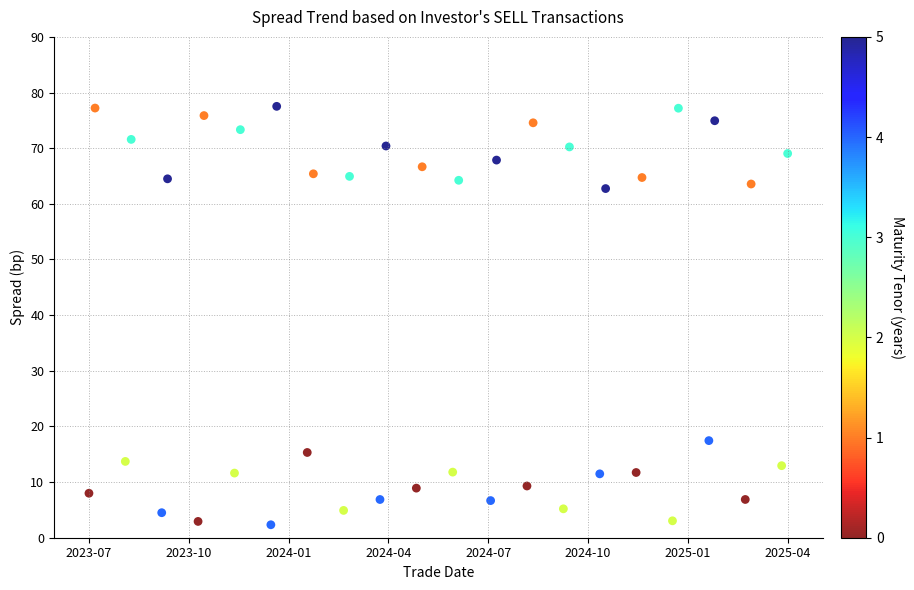

What is the range of Y values (max minus min)?

75.2